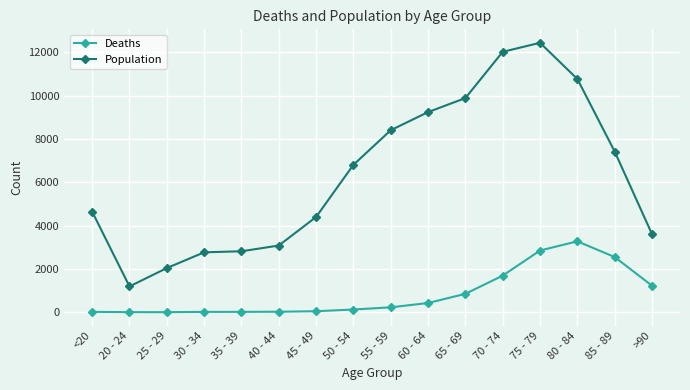

How many values in the Deaths series are below 227?

8